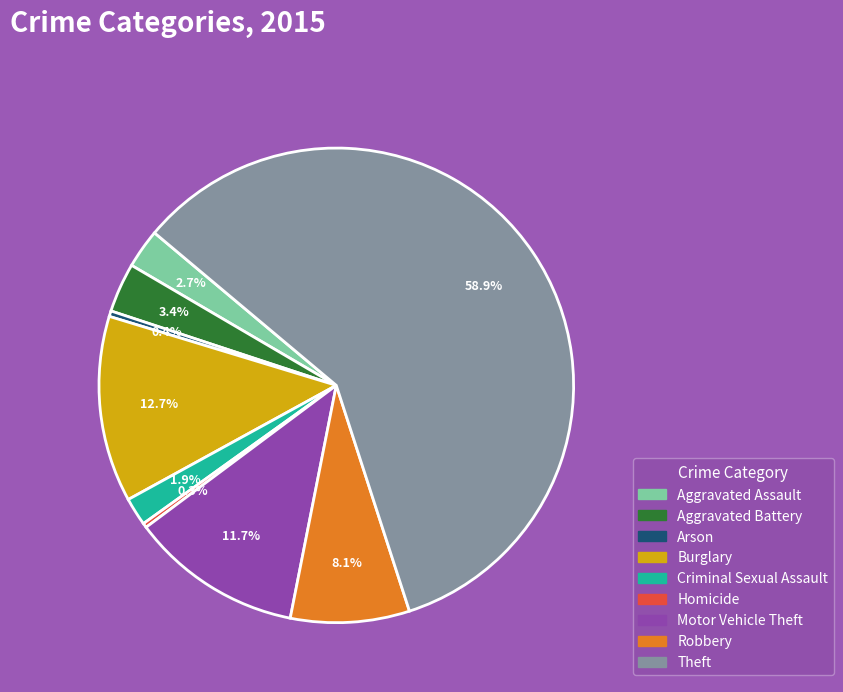

Which slice is the largest?

Theft